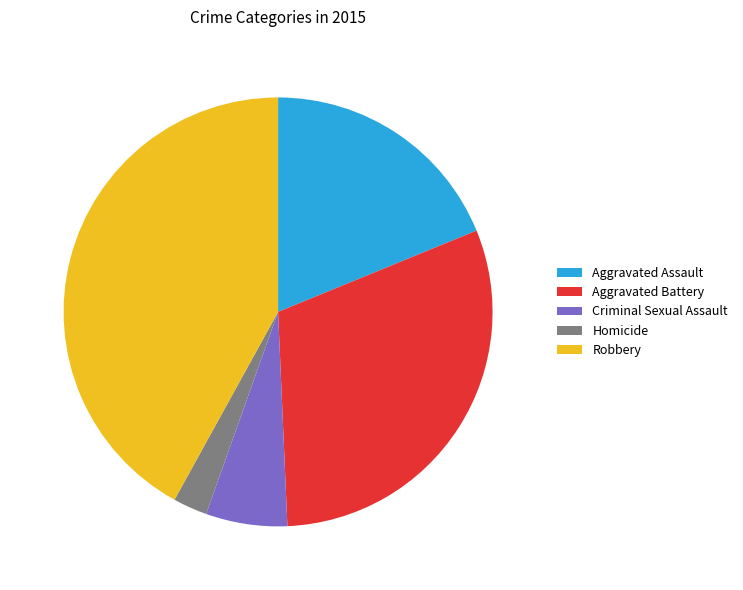

Do Homicide and Criminal Sexual Assault together represent more than half of the pie?

No